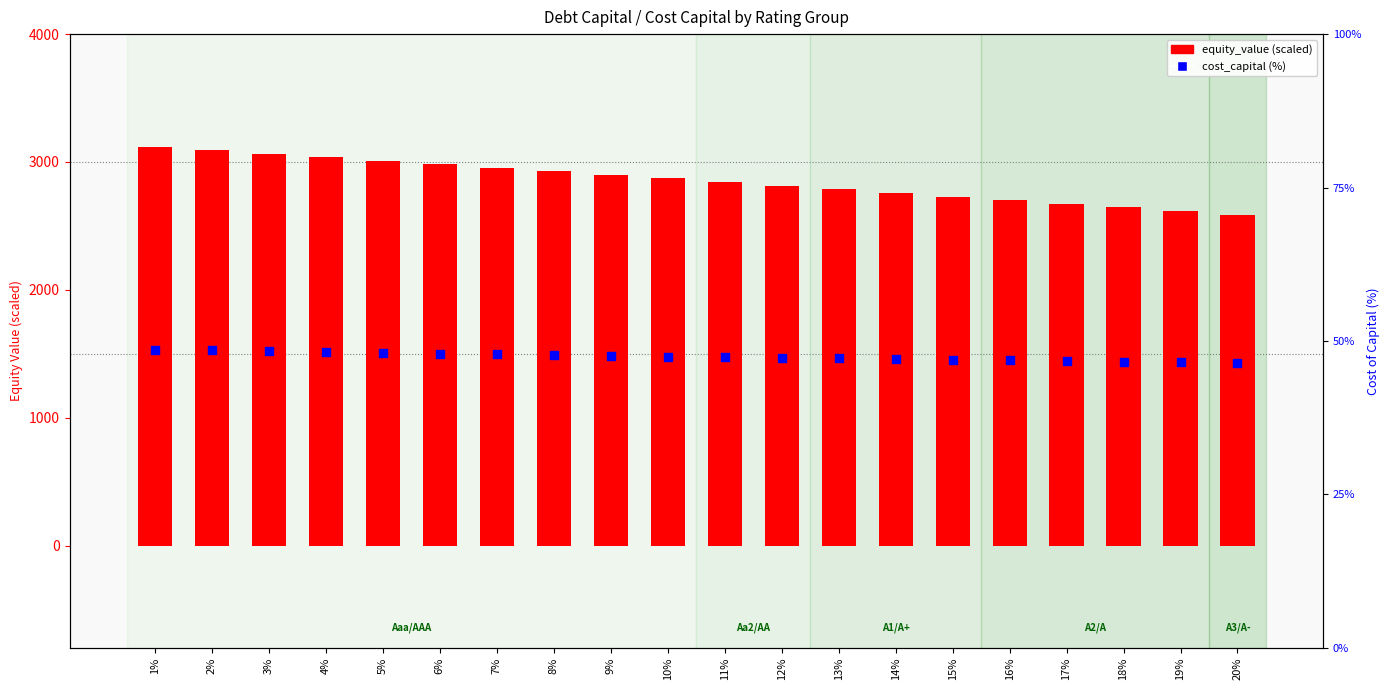

At which category is the sum across all series the highest?

1%